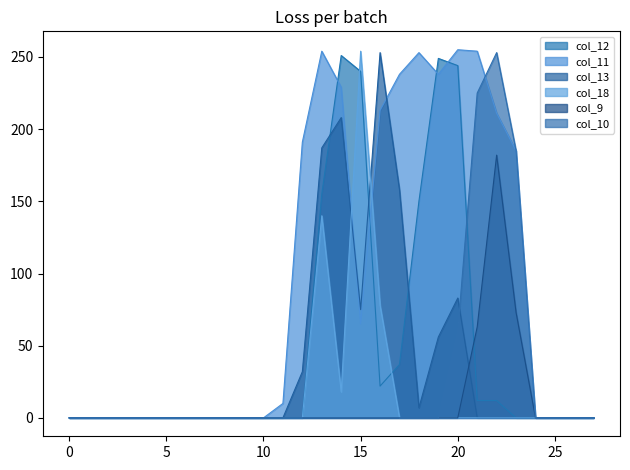

What are all the series names shown in the legend?

col_12, col_11, col_13, col_18, col_9, col_10